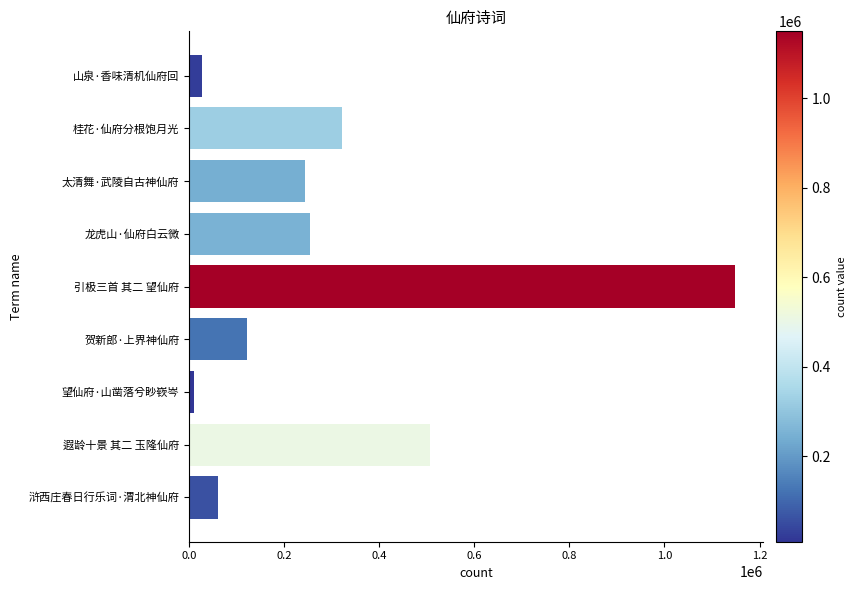

What is the maximum value shown in the chart?

1148900